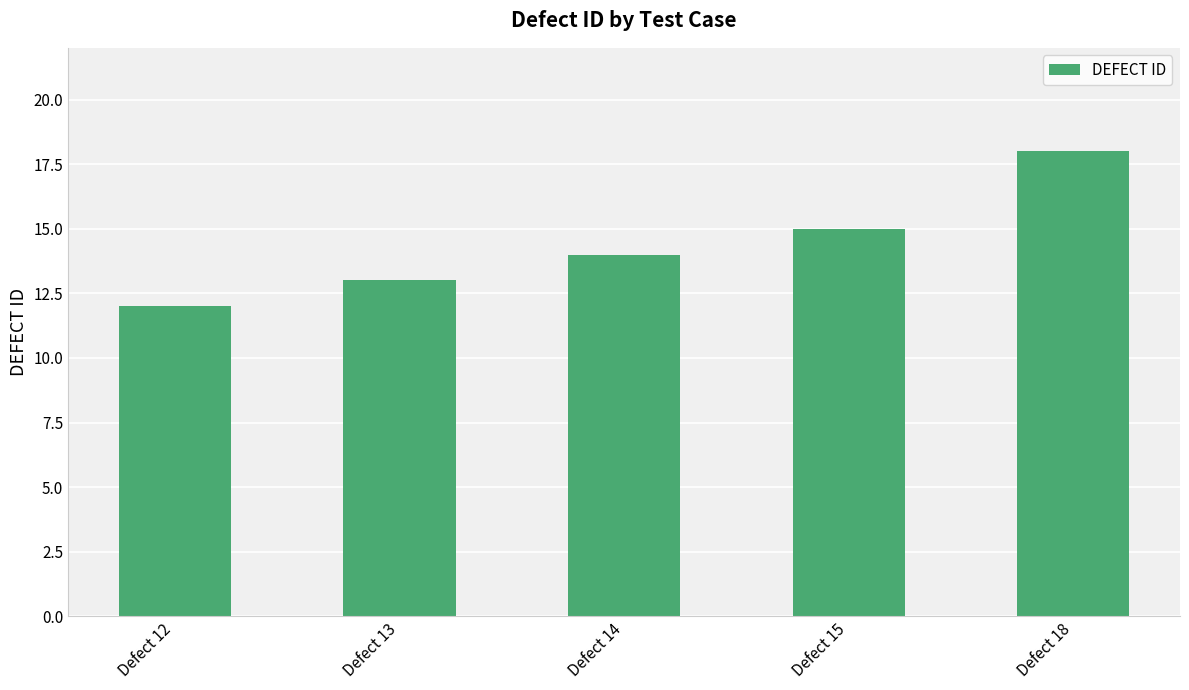

What is the value of the 1st bar from the left?

12